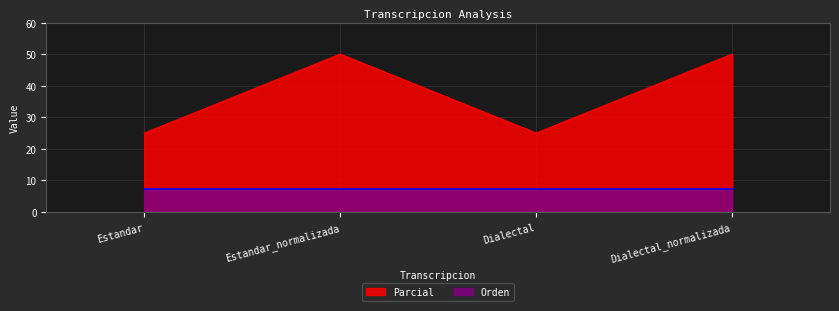

Which label corresponds to the largest value in the chart?

Estandar_normalizada